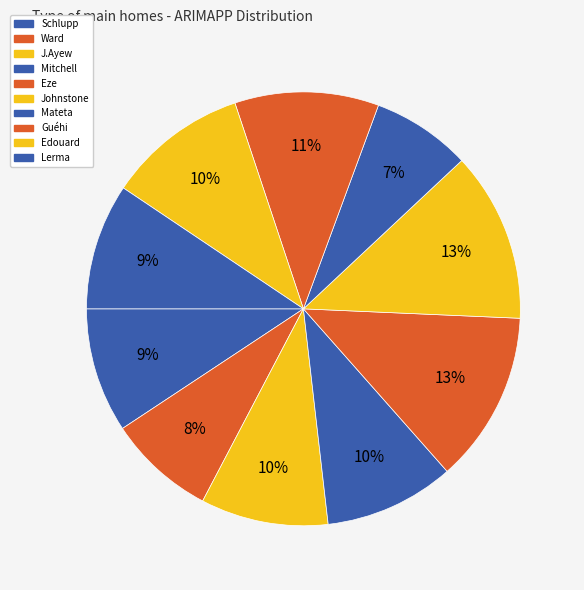

Which category has the smallest portion of the pie?

Mateta